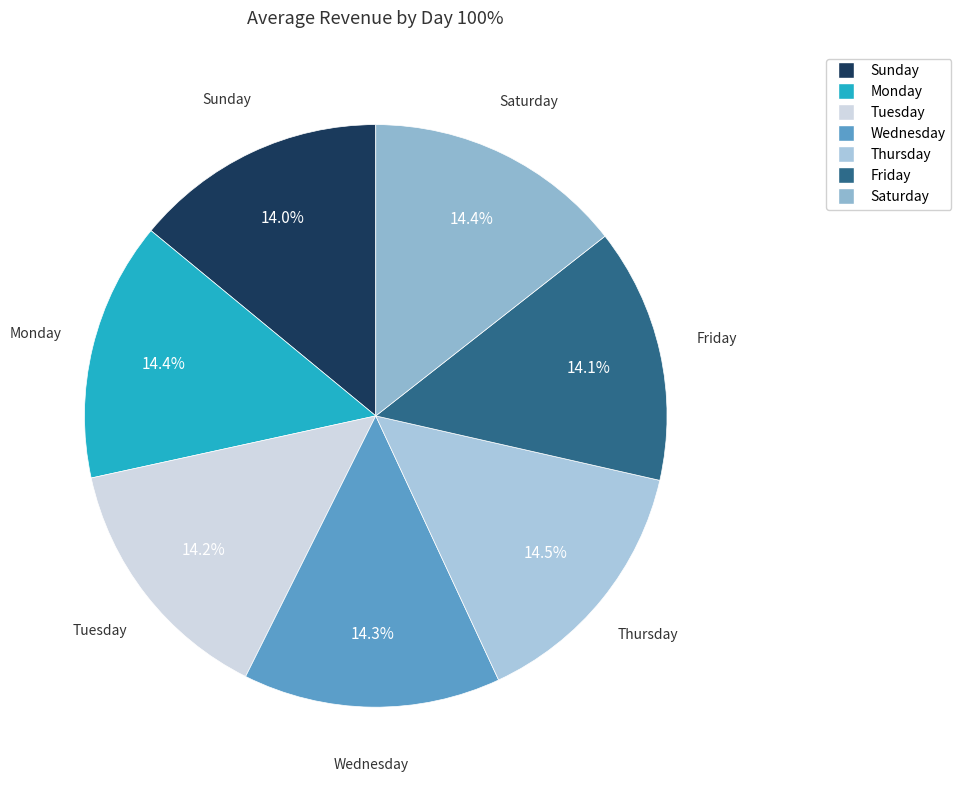

What percentage is the Tuesday slice, to the nearest percent?

14%